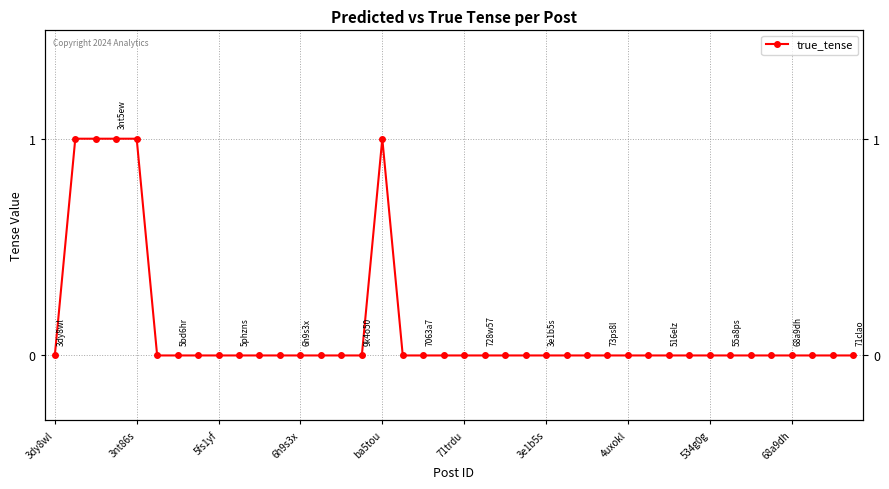

Which category has the highest value across all series?

3nt86s